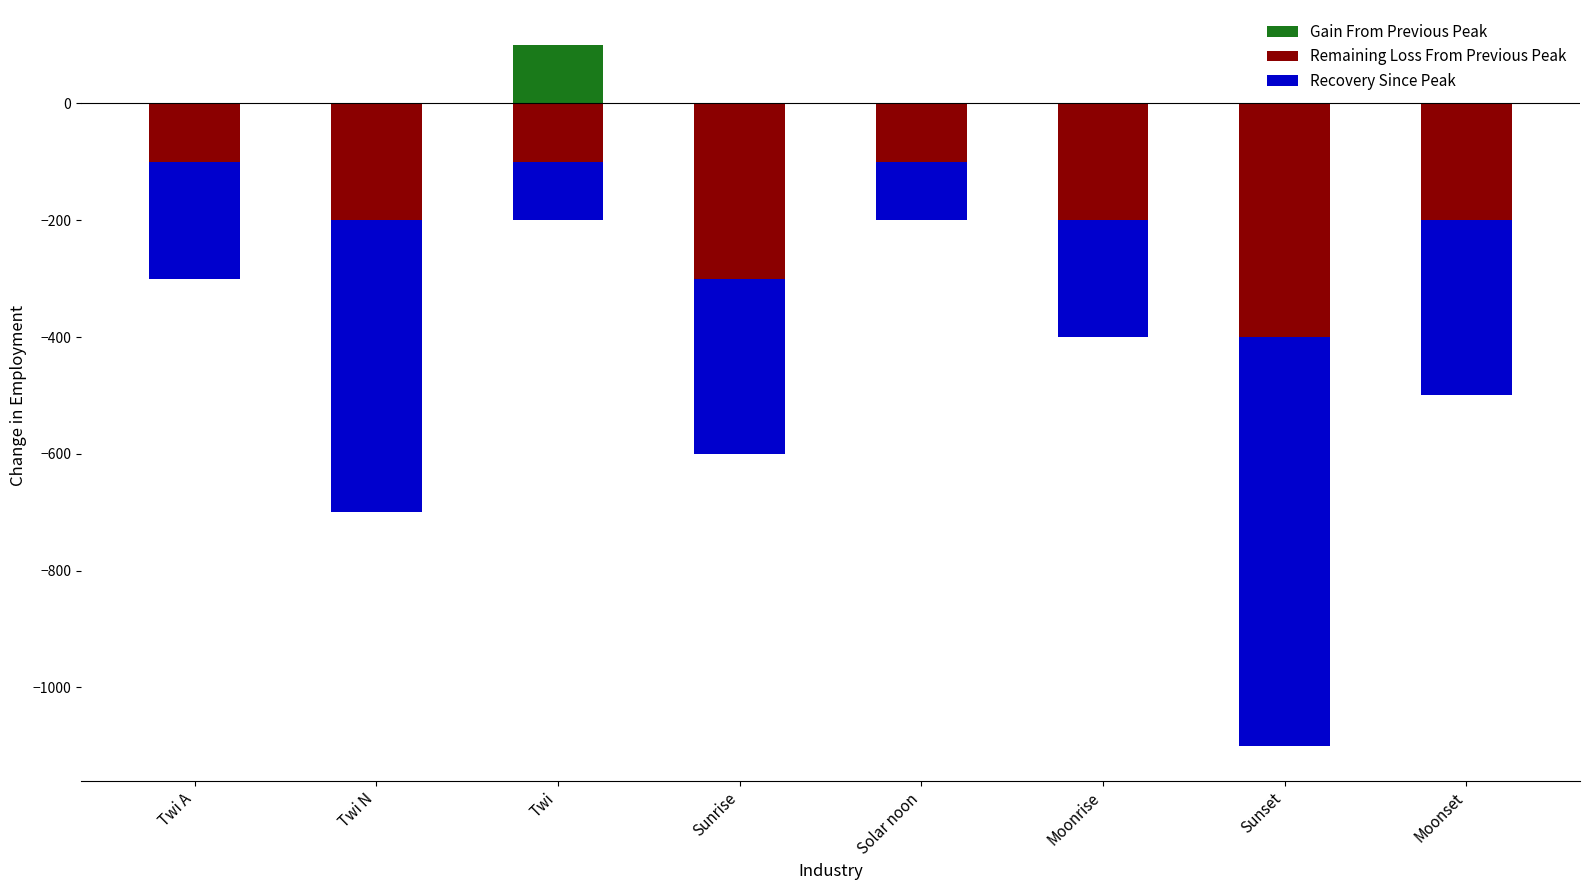

What is the difference between the second highest and minimum values in the Remaining Loss From Previous Peak series?

300